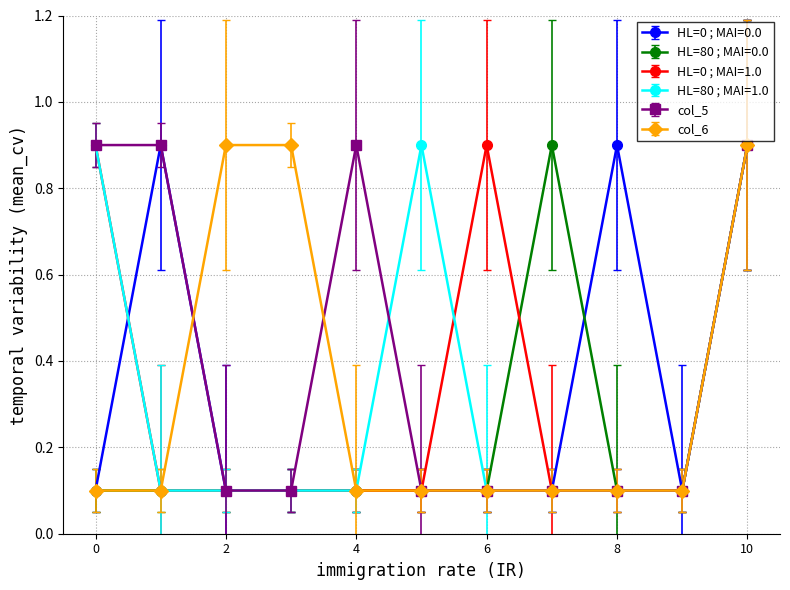

Does the chart have visible grid lines?

Yes